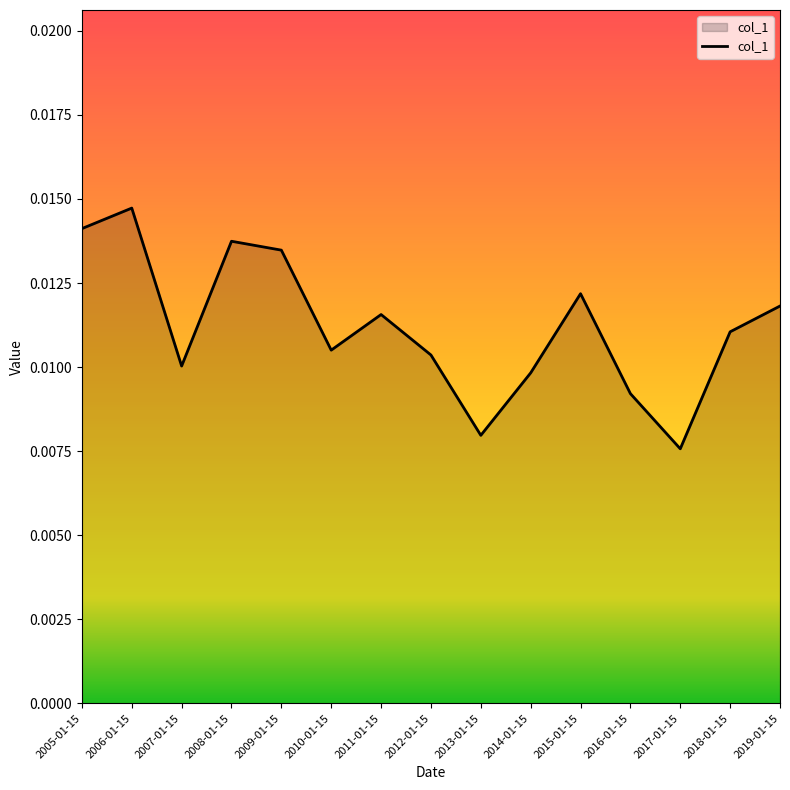

What position from the right is 2013-01-15?

7